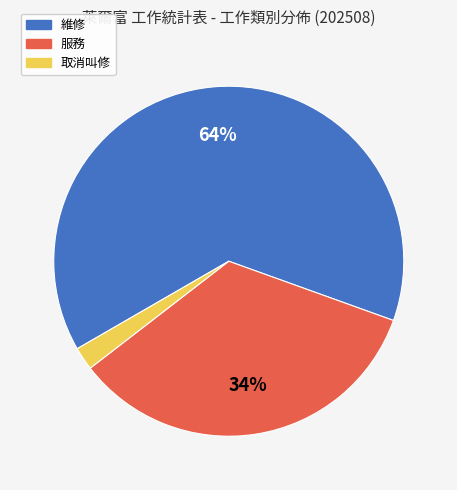

To the nearest percent, what portion does 服務 represent?

34%